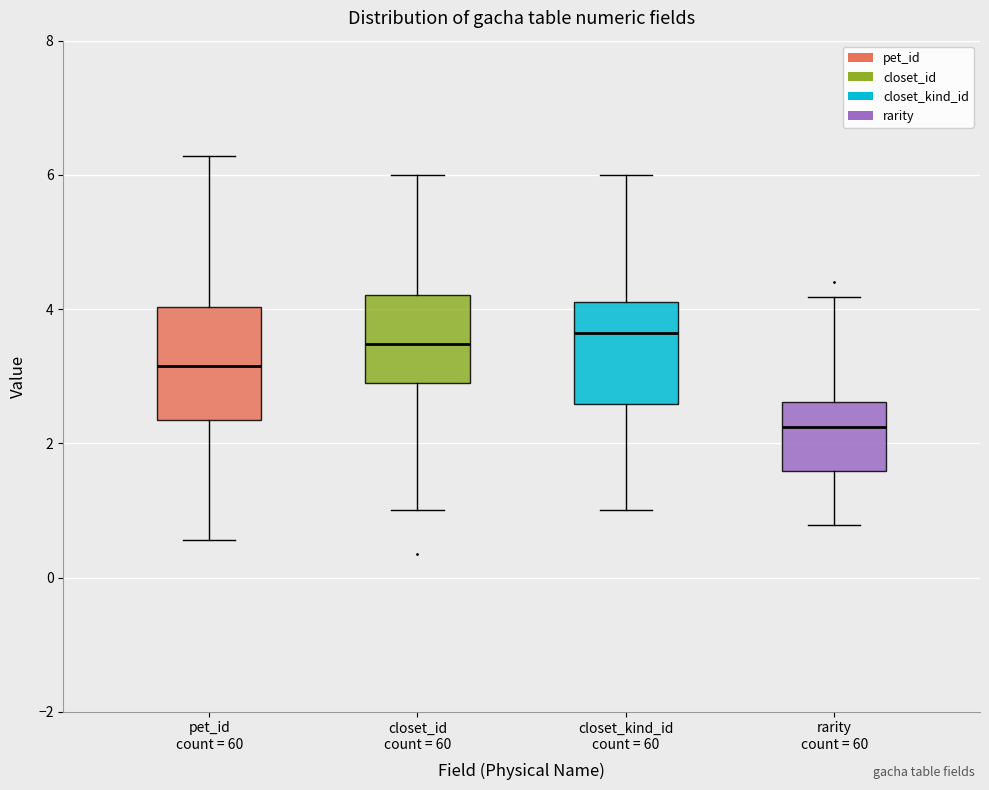

Reading left to right, transcribe this box plot: for each box, give where its median line is, the range the box spans, and where its two whiskers end, as read against the y-axis. The values are not printed on the chart, so give them approximately, as read against the axis.

pet_id count = 60: median 3.2, box 2.4 to 4.0, whiskers 0.6 to 6.2
closet_id count = 60: median 3.4, box 2.8 to 4.2, whiskers 1.0 to 6.0
closet_kind_id count = 60: median 3.6, box 2.6 to 4.2, whiskers 1.0 to 6.0
rarity count = 60: median 2.2, box 1.6 to 2.6, whiskers 0.8 to 4.2